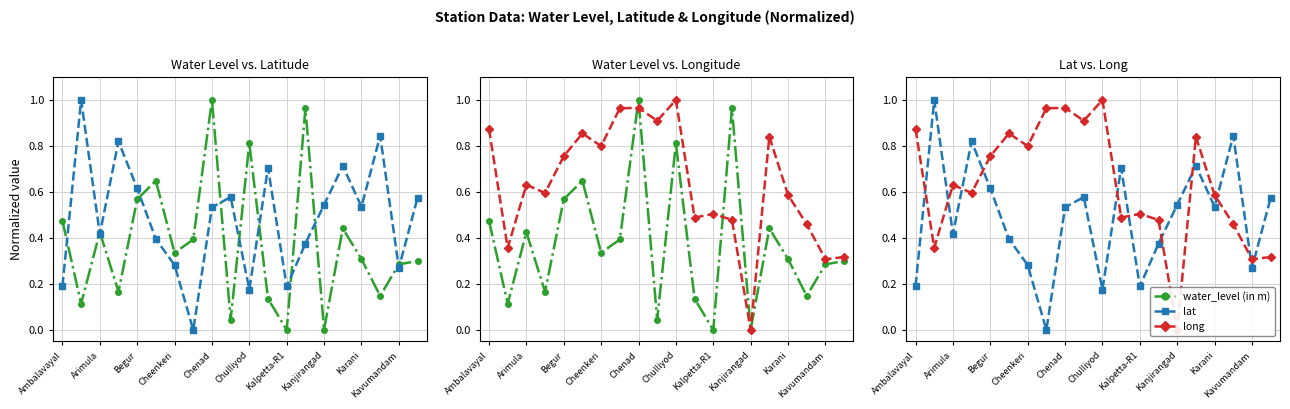

What is the sum of all lat values?

9.8